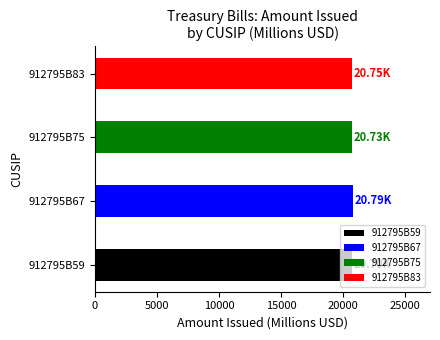

At which label does Issued first exceed 20791?

912795B67